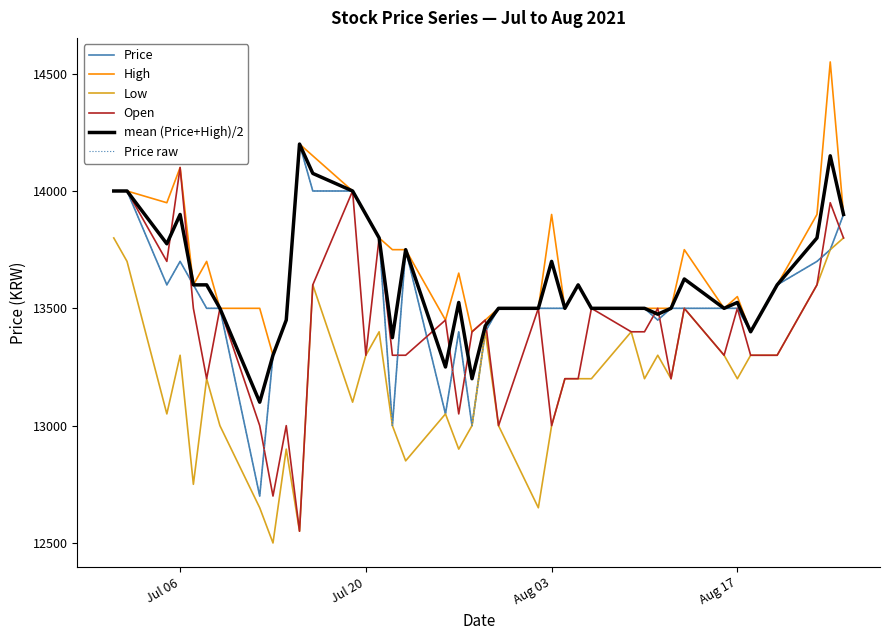

Is this an area chart (filled region under the line)?

No